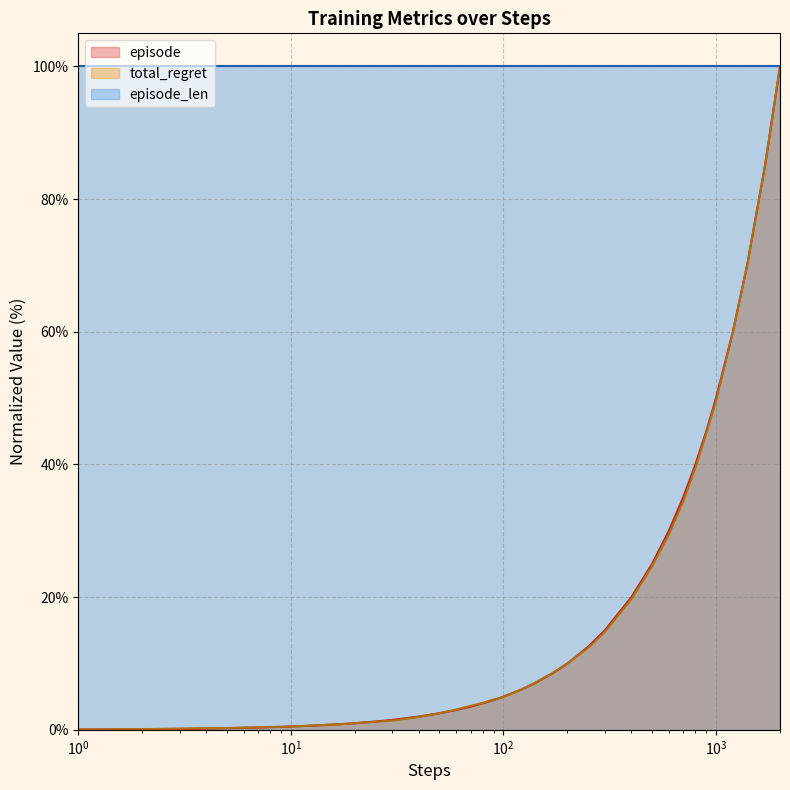

Which series has the largest total across all categories?

episode_len